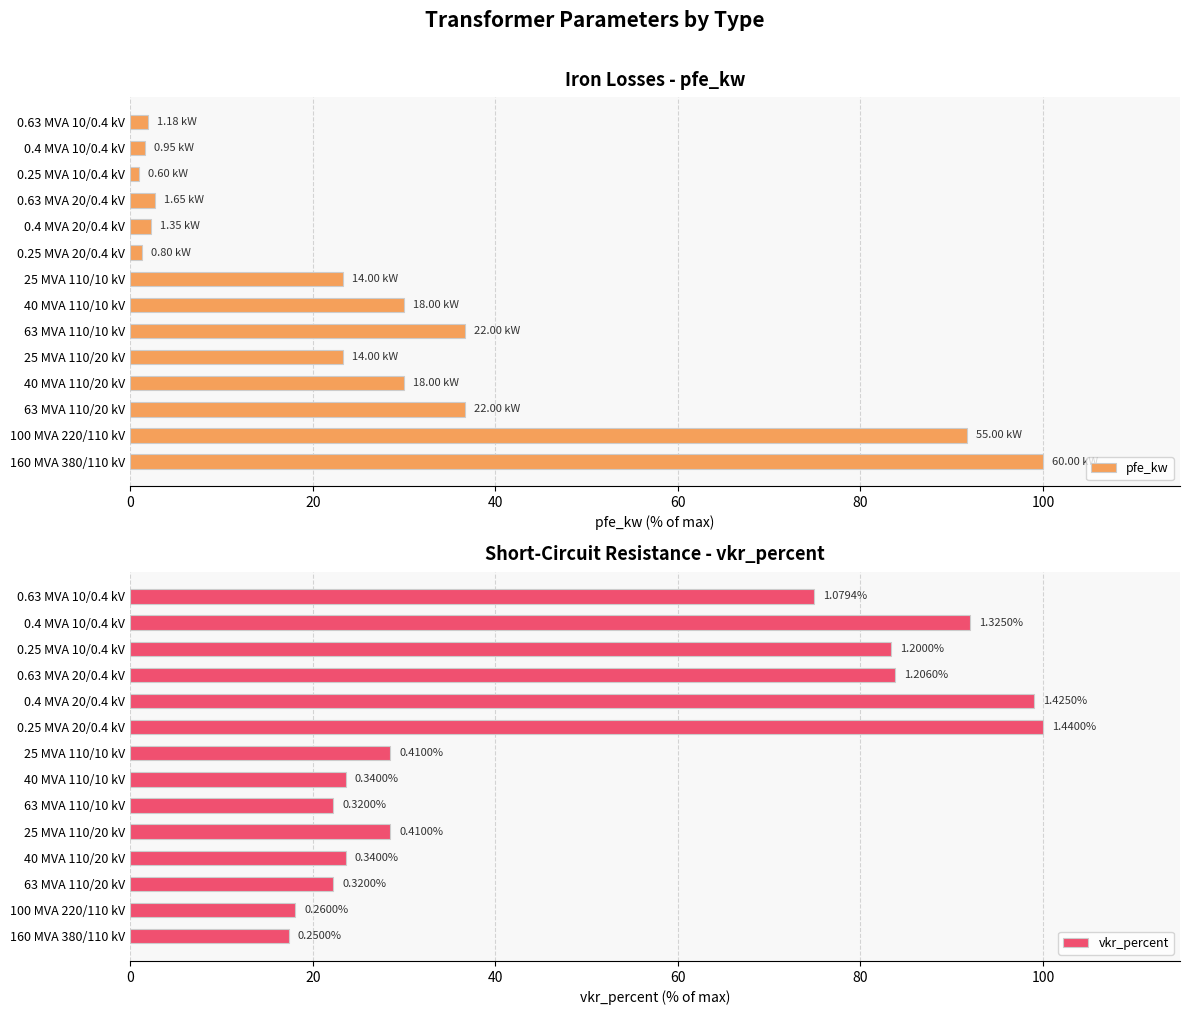

What is the average value of the pfe_kw series?

27.3